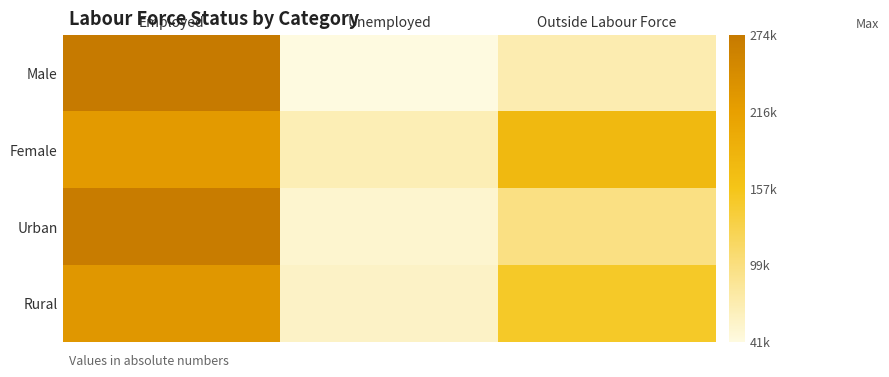

At how many categories does at least one series exceed 146121?

2